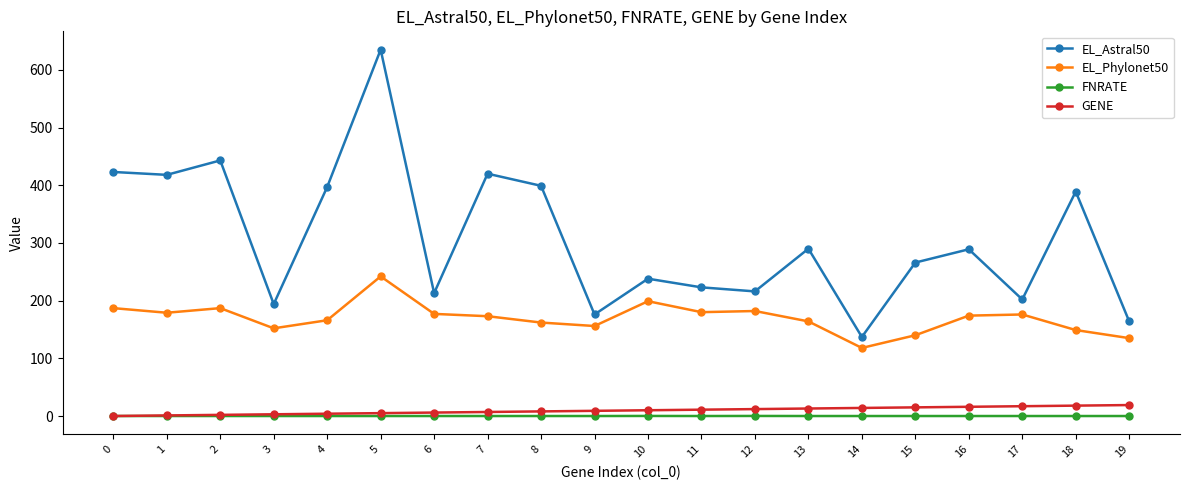

Which category has the lowest value in the EL_Astral50 series?

14